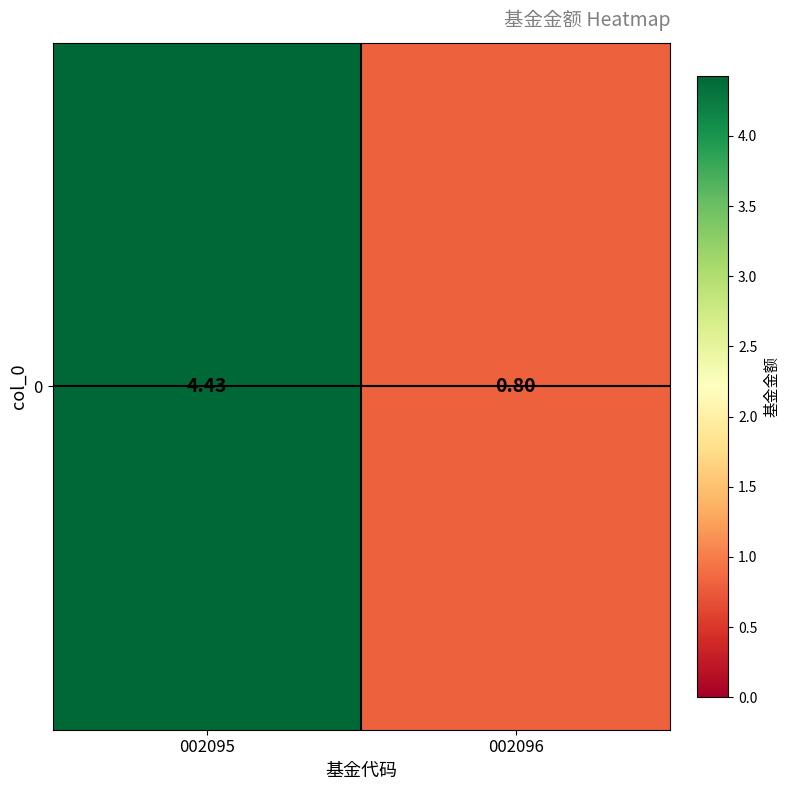

At which label is the value closest to 2?

002096